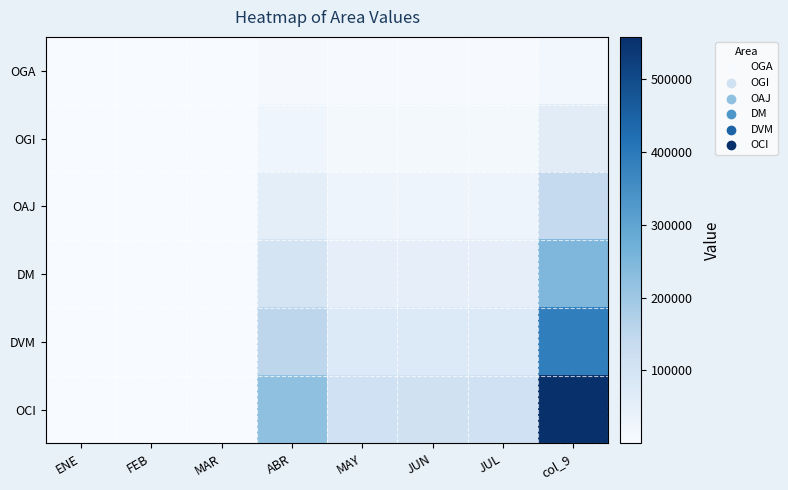

Reading left to right, what are all the values shown in this chart?

OGA: ENE=111.0	FEB=55.5	MAR=166.5	ABR=6160.5	MAY=3135.8	JUN=3108.0	JUL=3154.2	col_9=15891.5
OGI: ENE=222.0	FEB=111.0	MAR=333.0	ABR=24642.0	MAY=12432.0	JUN=12376.5	JUL=12469.0	col_9=62585.5
OAJ: ENE=333.0	FEB=166.5	MAR=499.5	ABR=55444.5	MAY=27888.8	JUN=27805.5	JUL=27944.2	col_9=140082.0
DM: ENE=444.0	FEB=222.0	MAR=666.0	ABR=98568.0	MAY=49506.0	JUN=49395.0	JUL=49580.0	col_9=248381.0
DVM: ENE=555.0	FEB=277.5	MAR=832.5	ABR=154012.5	MAY=77283.8	JUN=77145.0	JUL=77376.2	col_9=387482.5
OCI: ENE=666.0	FEB=333.0	MAR=999.0	ABR=221778.0	MAY=111222.0	JUN=111055.5	JUL=111333.0	col_9=557386.5